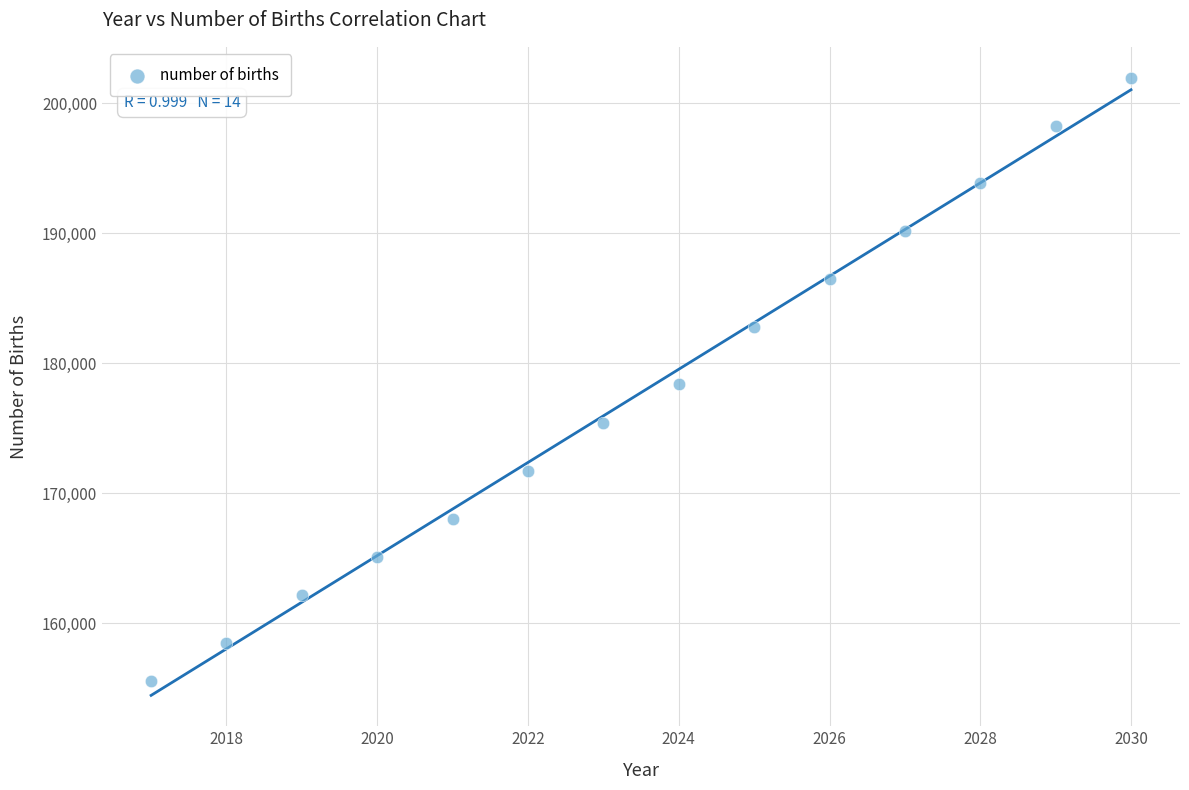

What is the range of Y values (max minus min)?

46440.9